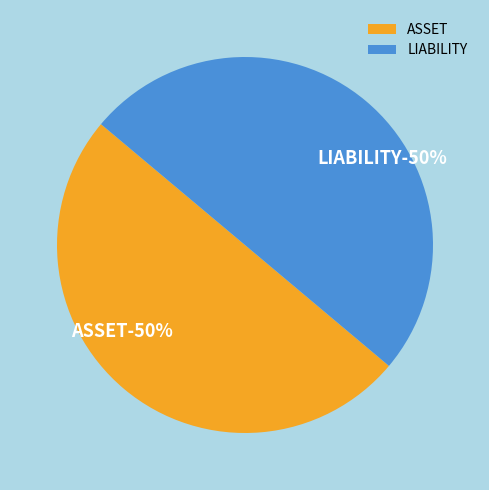

Count the number of slices in the pie.

2